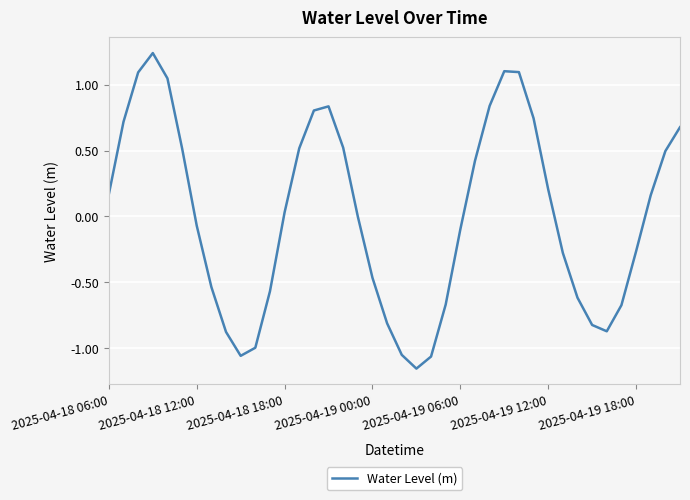

What is the difference between the maximum and minimum values?

2.4